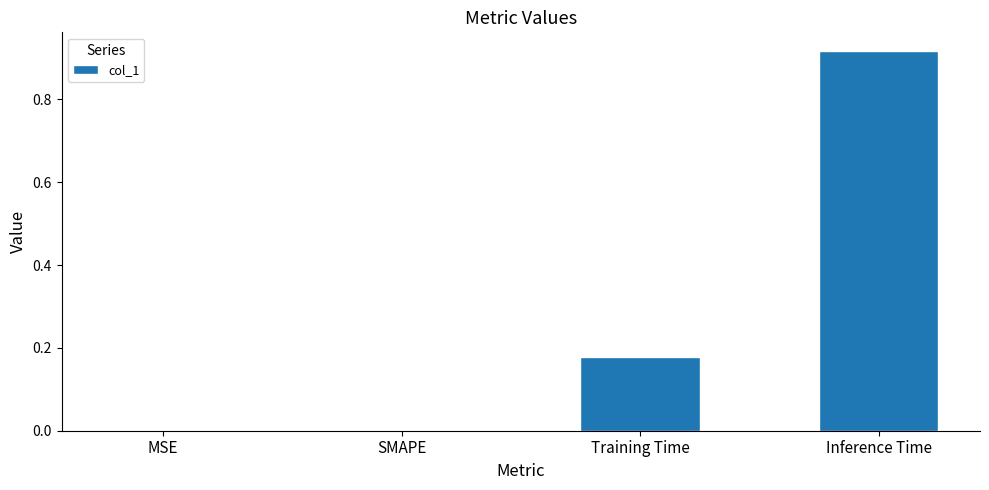

What is the sum of all values?

1.1